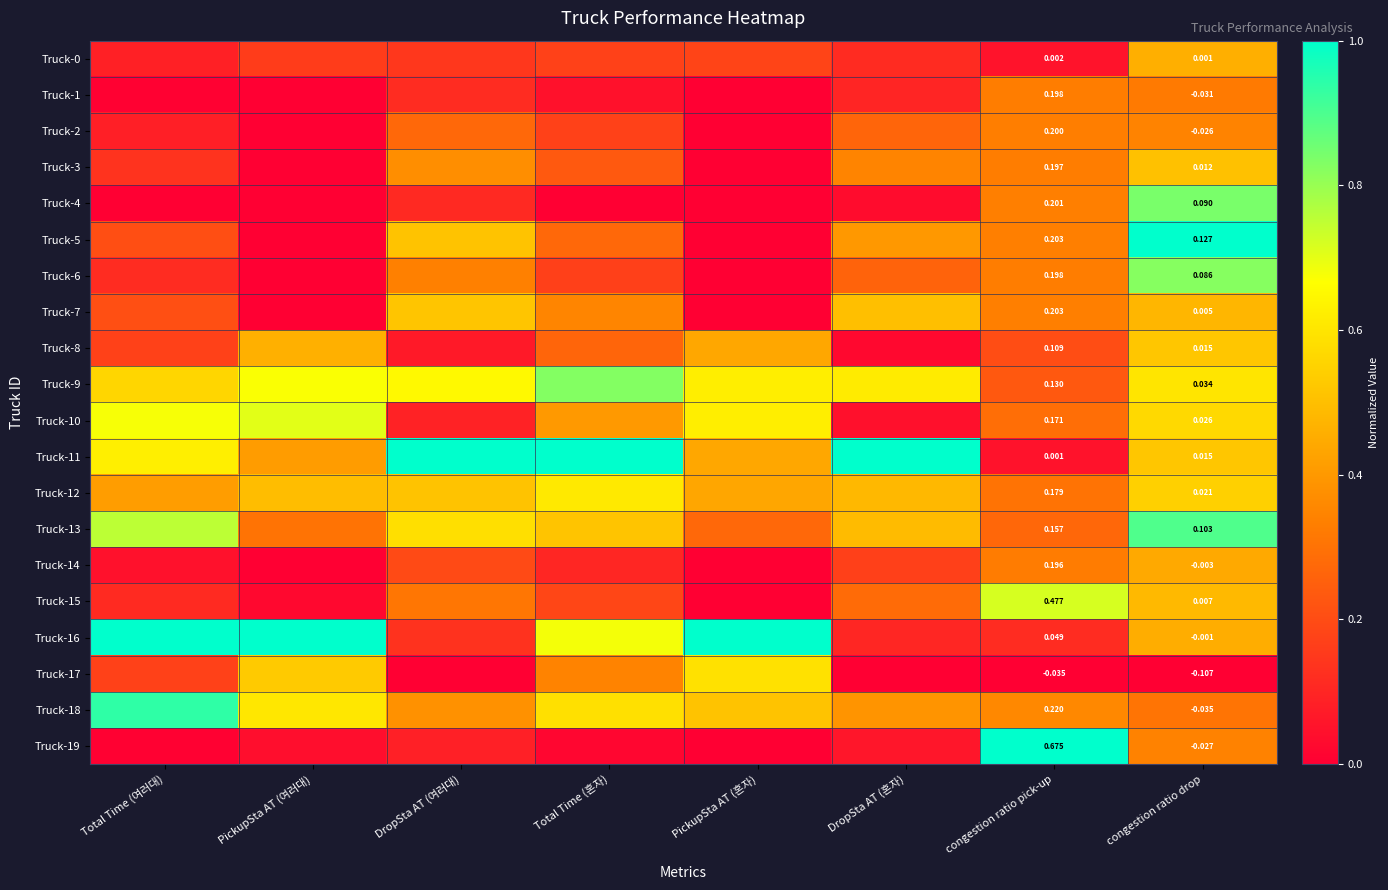

Which category has the highest value across all series?

congestion ratio drop